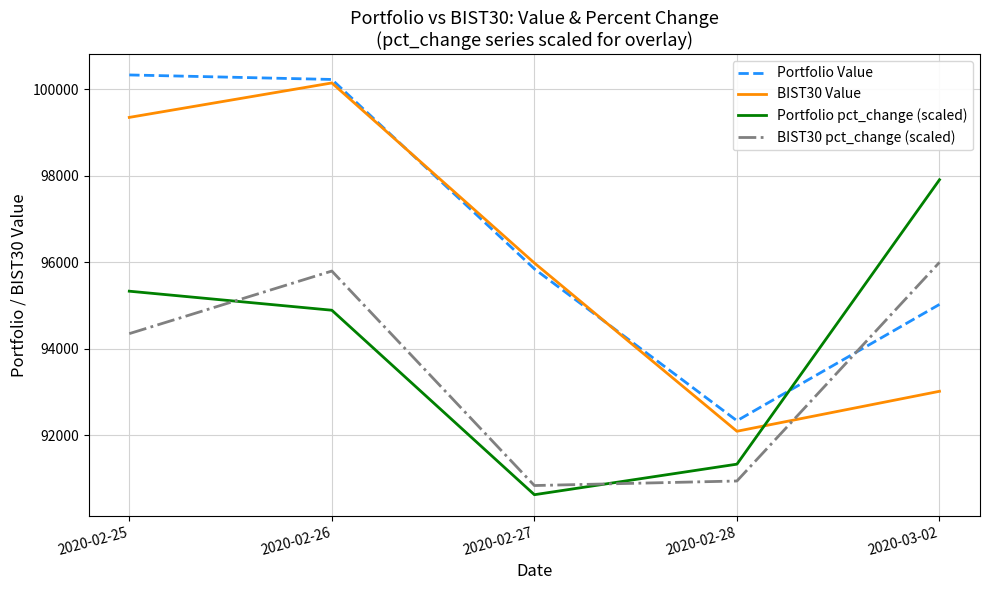

Which series ends up on top after the final intersection of Portfolio Value and Portfolio pct_change (scaled)?

Portfolio pct_change (scaled)